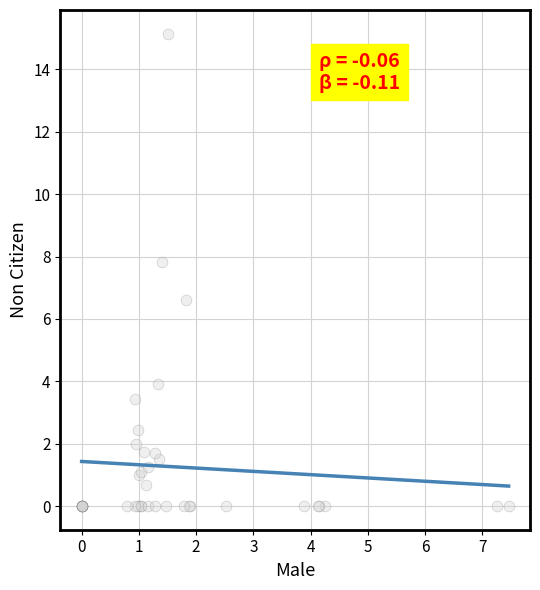

What Y value in the scatter plot is closest to 7?

6.6